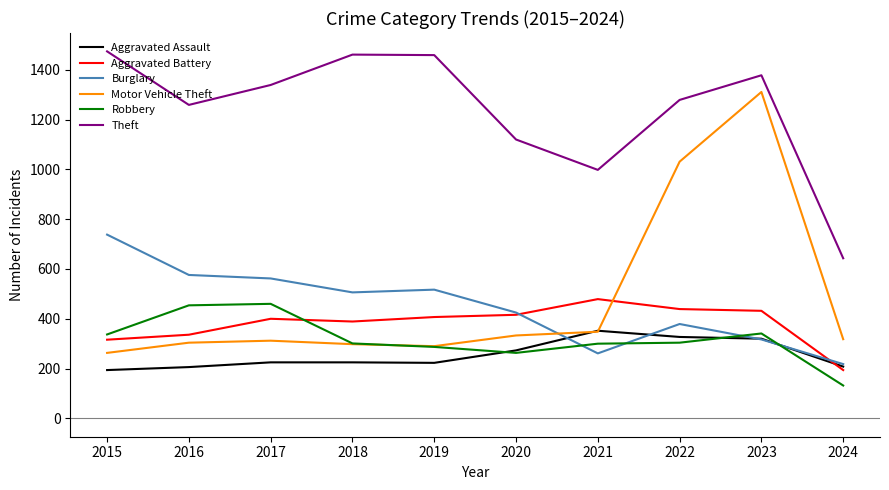

Does the chart display data point markers on the line(s)?

No